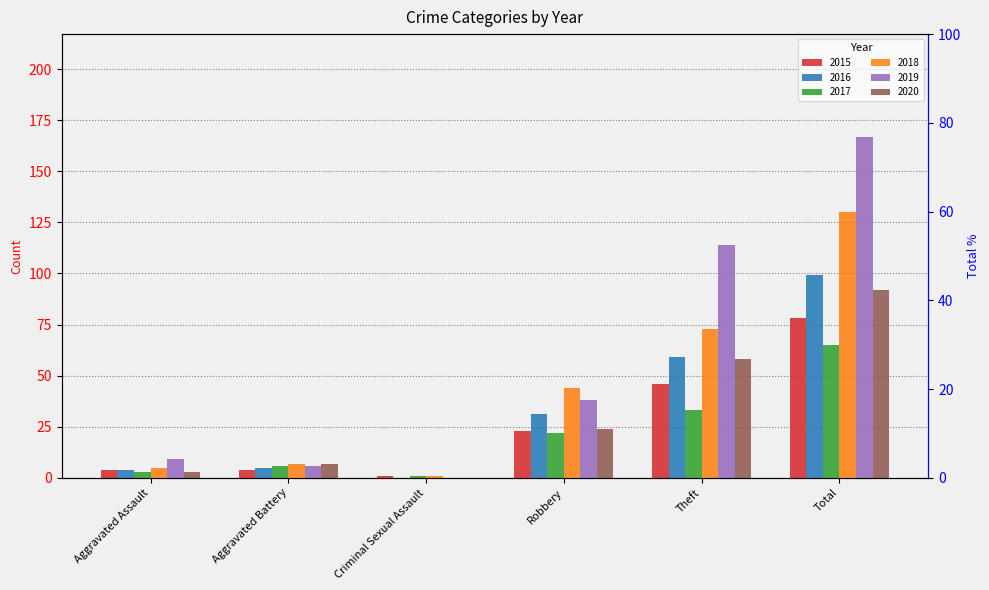

What is the label of the 5th bar from the right?

Aggravated Battery